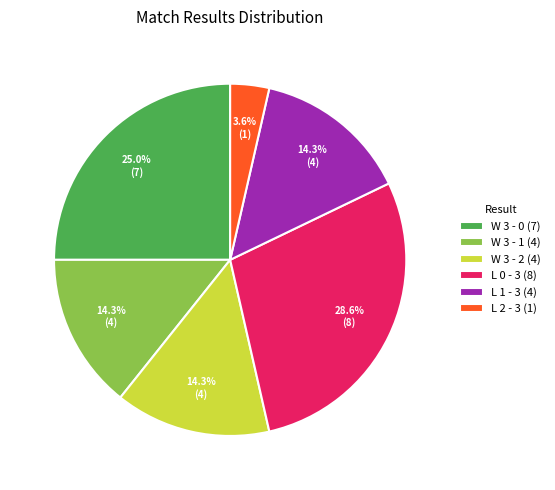

What percentage is the L 0 - 3 slice, to the nearest percent?

29%